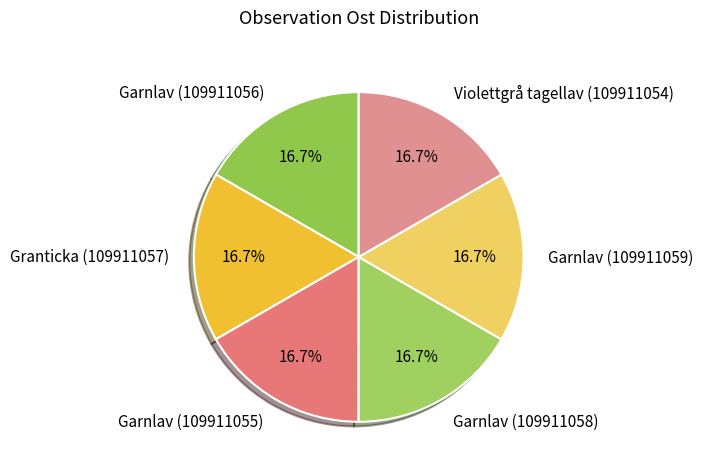

The Garnlav (109911056) slice represents 17% of the pie. True or false?

True